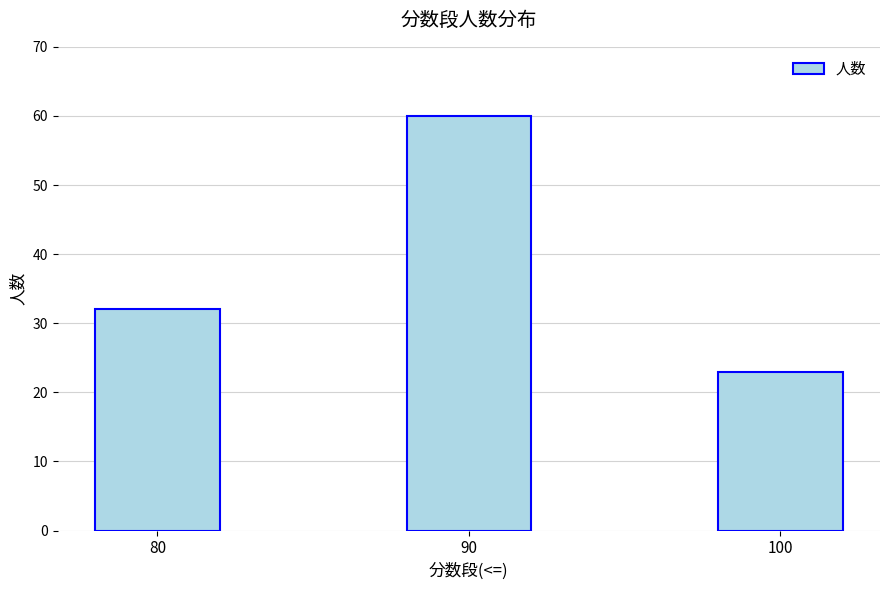

Which label corresponds to the largest value in the chart?

90